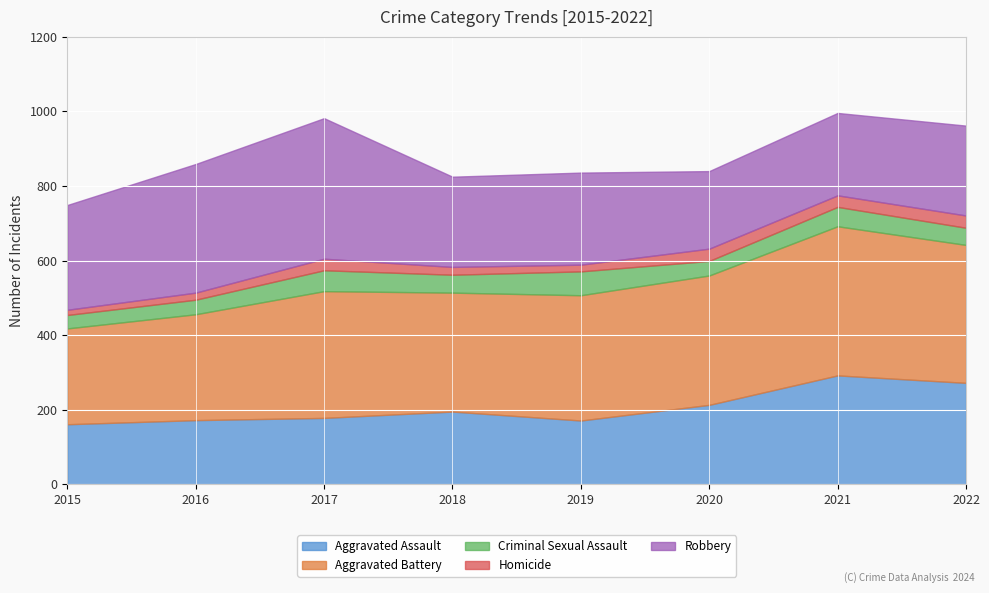

How many interior local valleys does the Homicide series have?

2